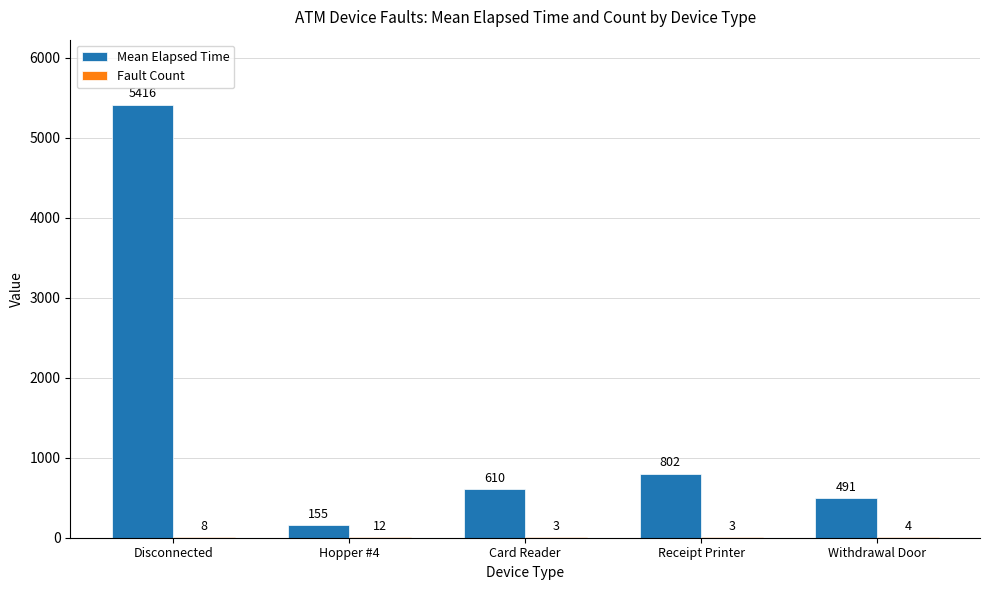

What is the spread (max minus min) of values at Card Reader?

607.0